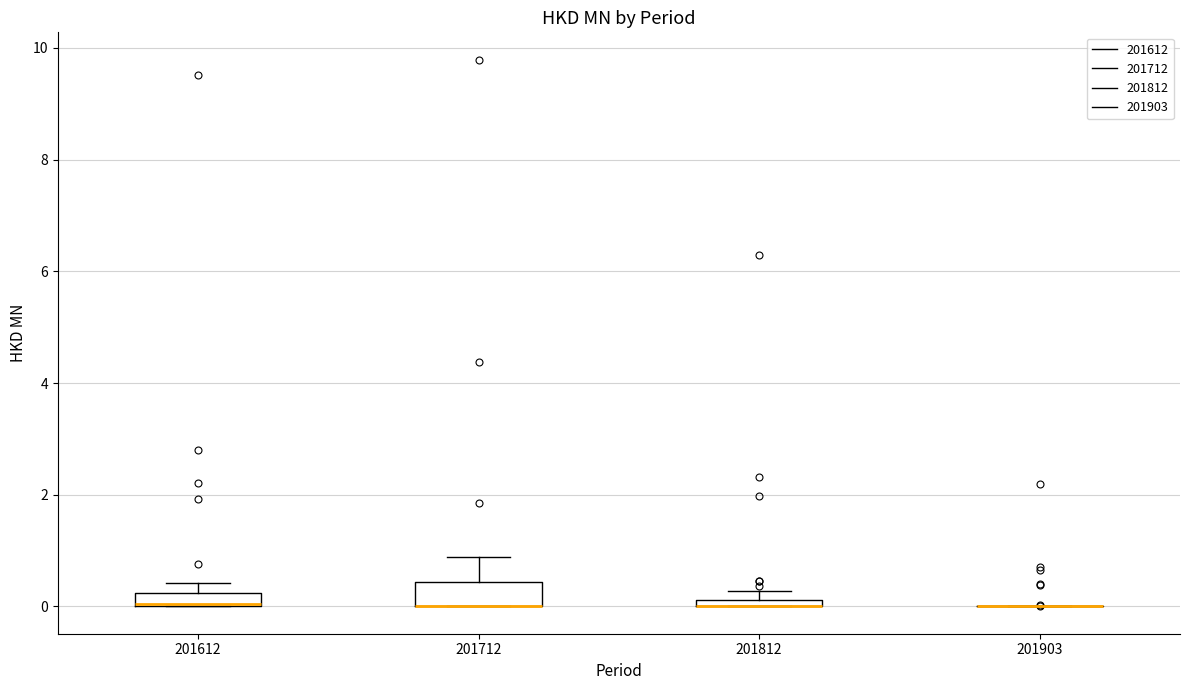

Which box is the tallest, from its lower edge to its upper edge?

201712